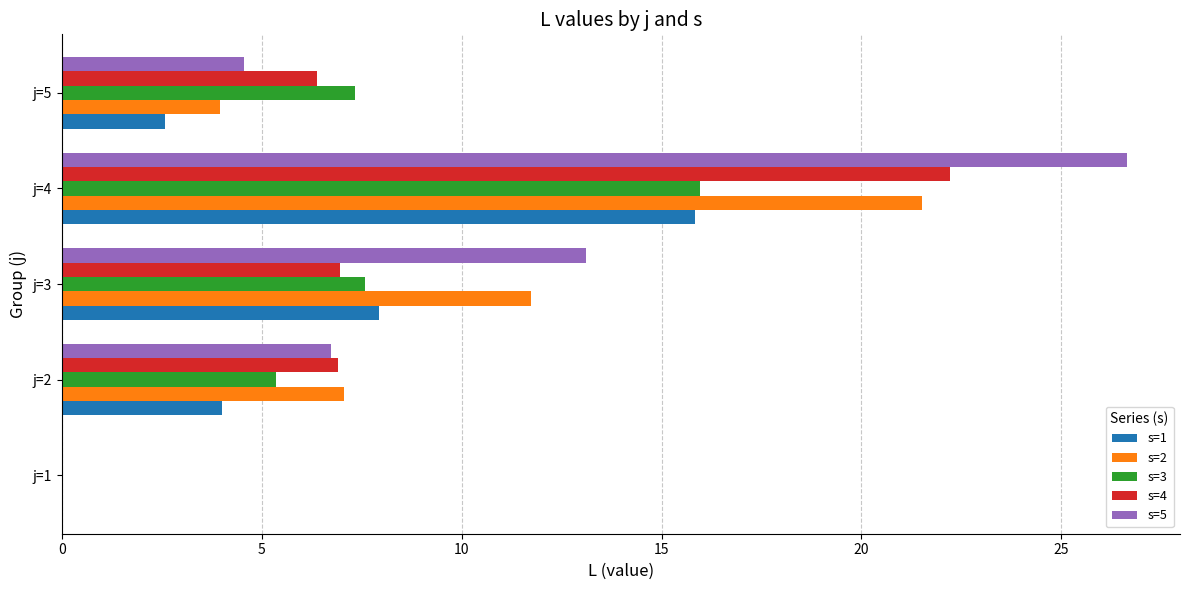

At which category does the chart reach its peak across all series?

j=4